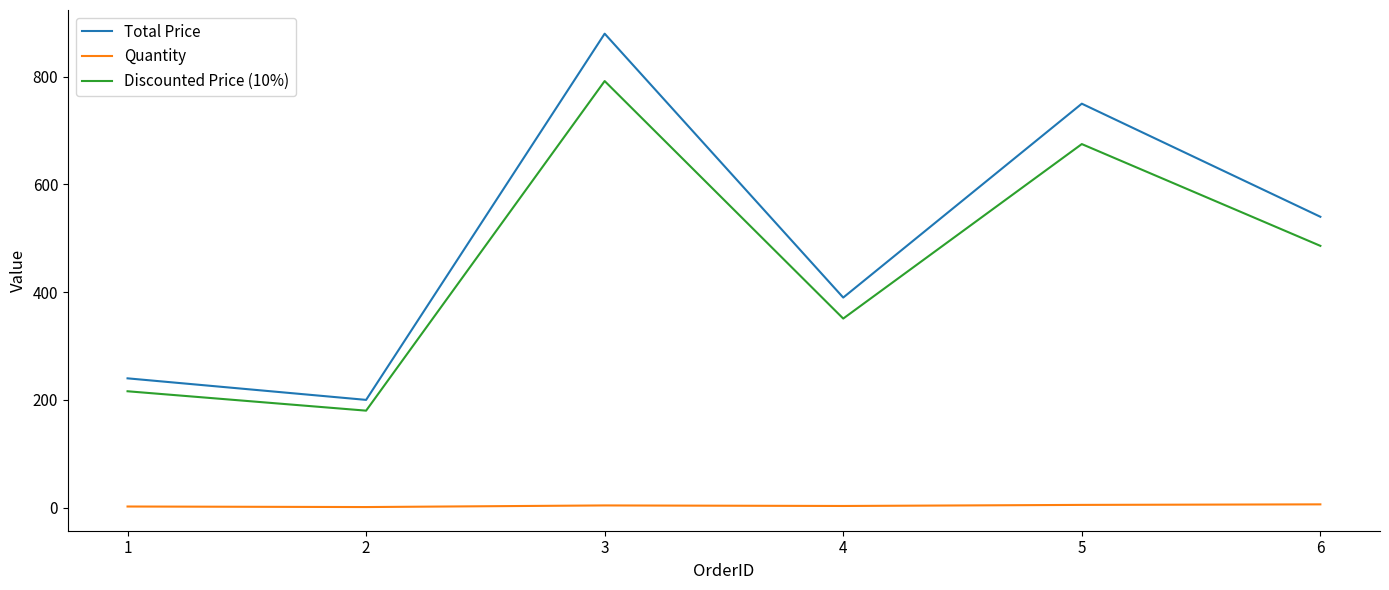

Count the number of data series in this chart.

3